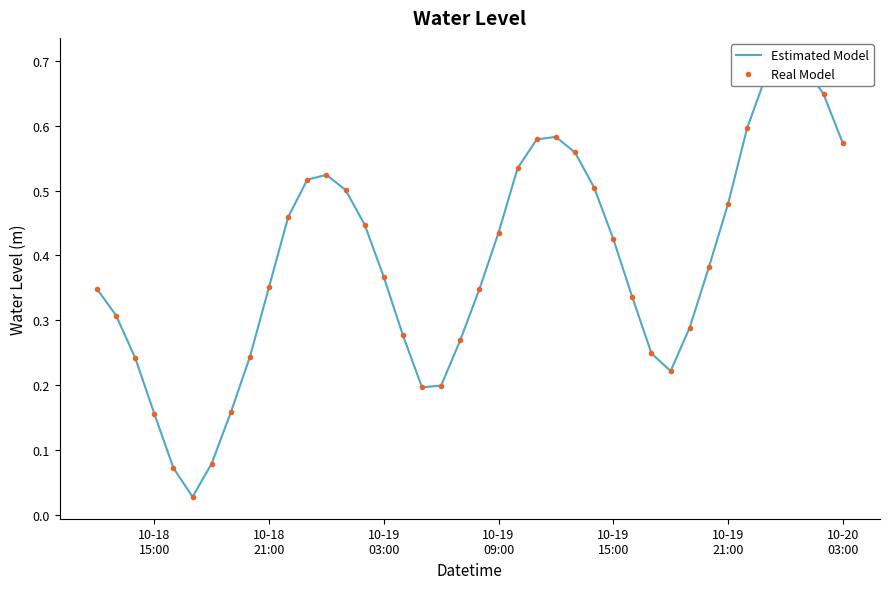

The value of Estimated Model at 10 is 0.8. True or false?

False